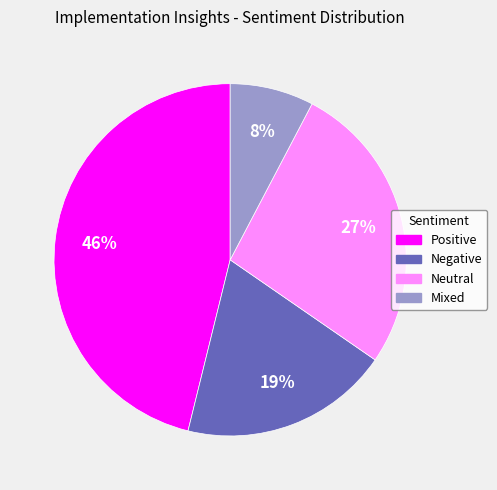

To the nearest percent, what percentage of the pie is Positive?

46%